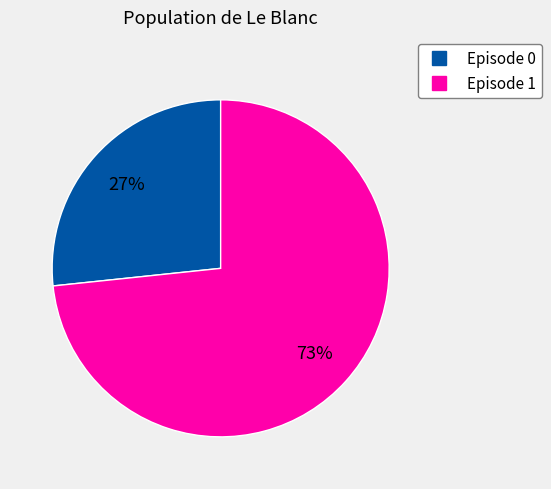

Count the number of slices in the pie.

2